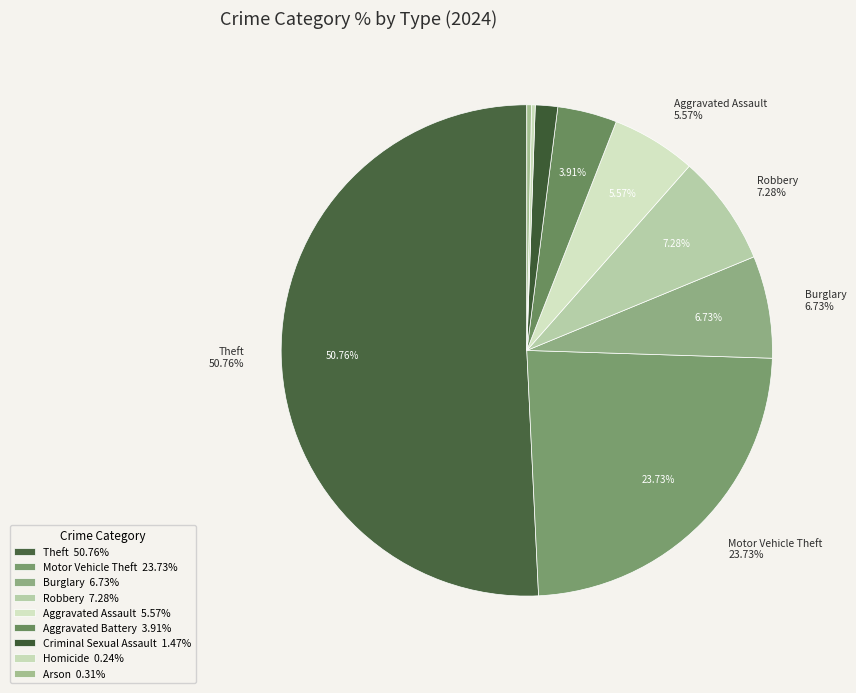

What is the majority slice?

Theft